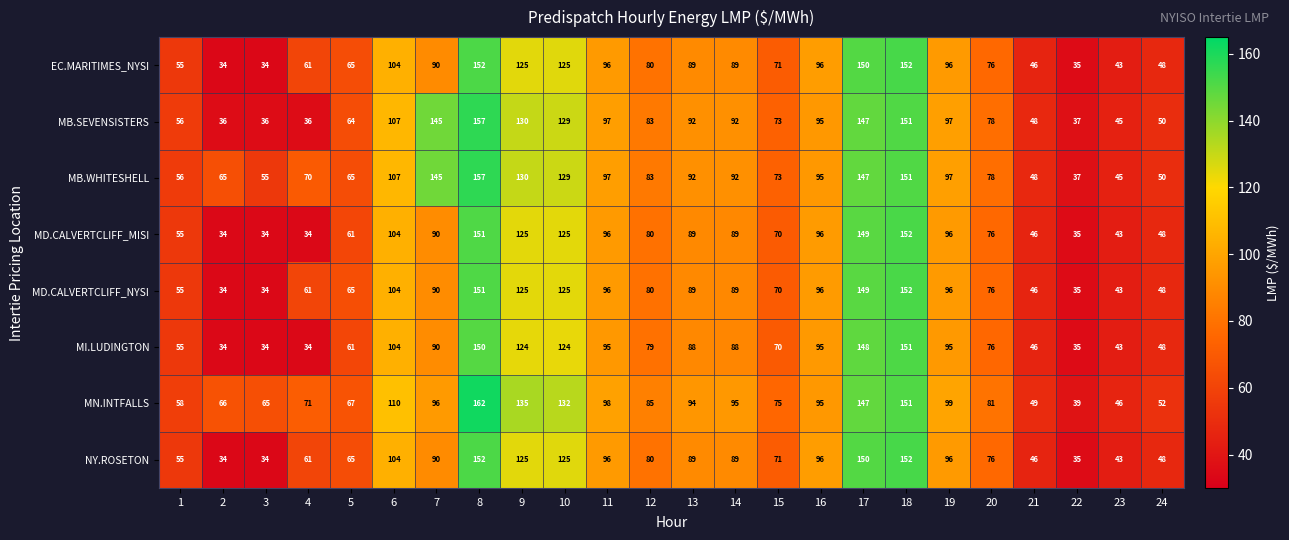

Which series has the largest range (max minus min)?

MN.INTFALLS